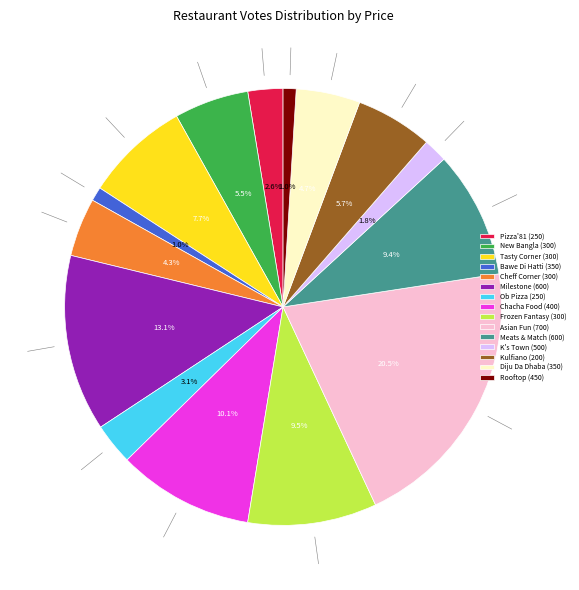

What percentage is NOT represented by New Bangla (300)?

94.5%